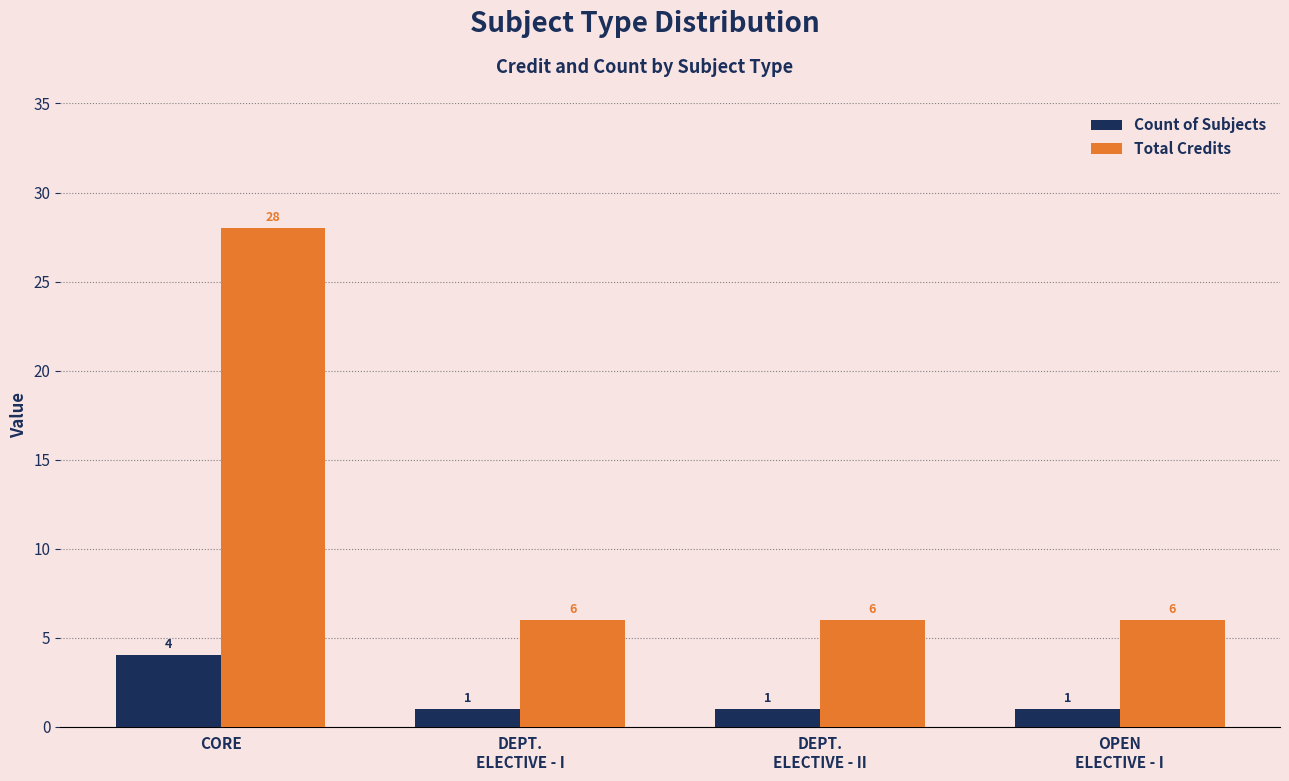

At which category does the chart reach its peak across all series?

CORE